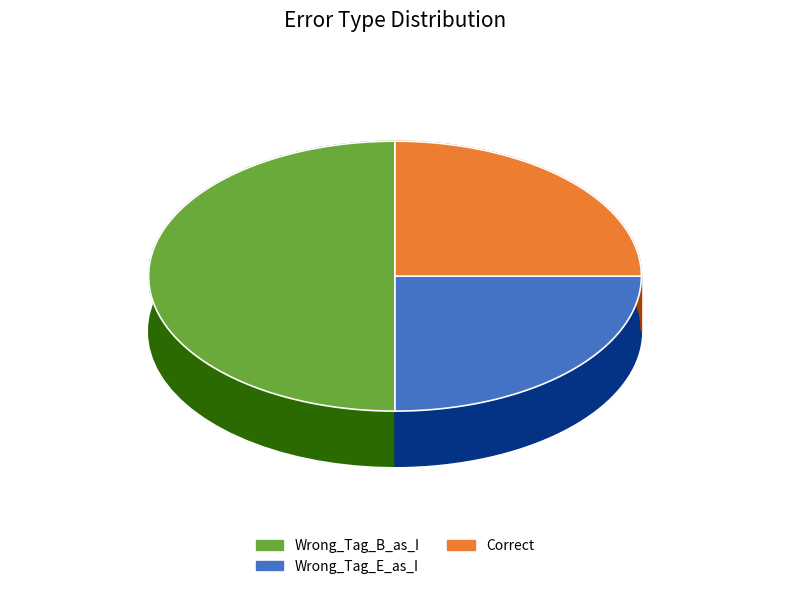

What percentage is the Wrong_Tag_B_as_I slice, to the nearest percent?

50%